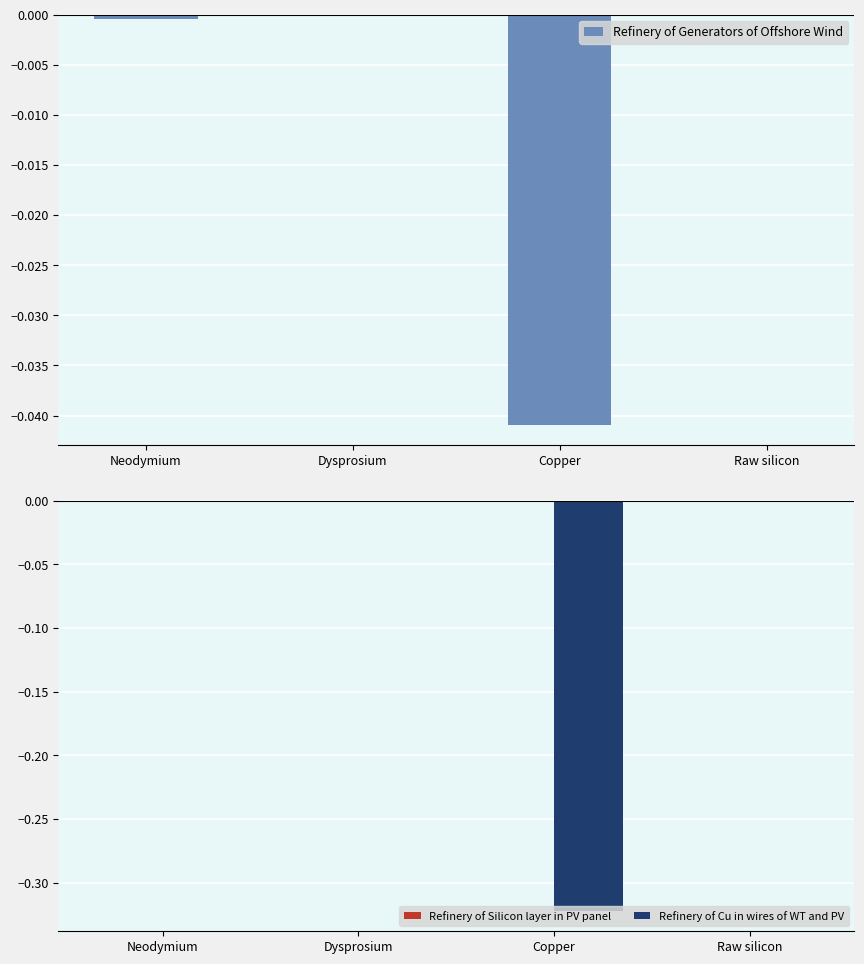

Between Copper and Raw silicon, which is larger?

Raw silicon